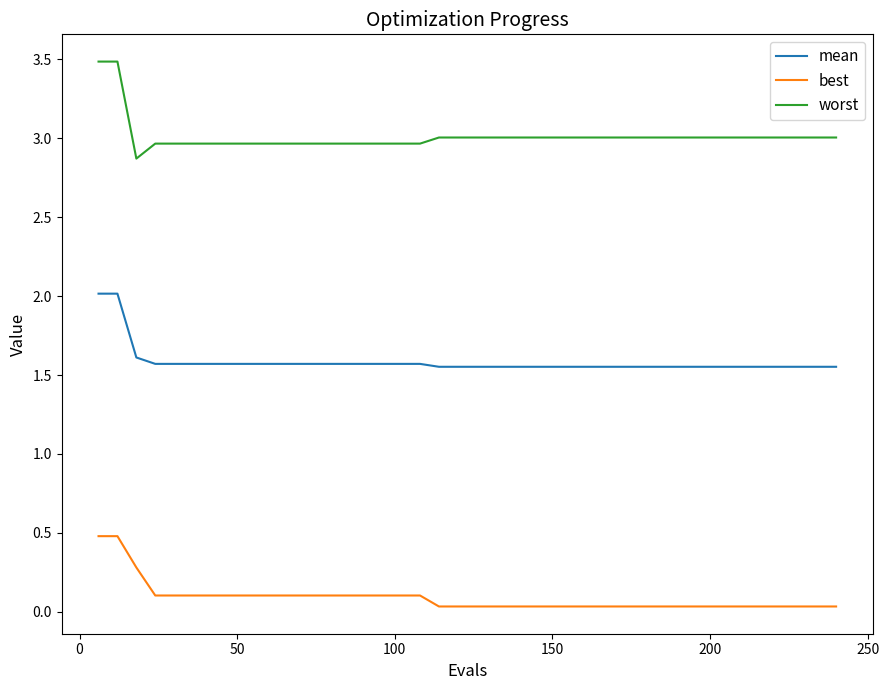

True or false: mean and worst cross at least once.

False